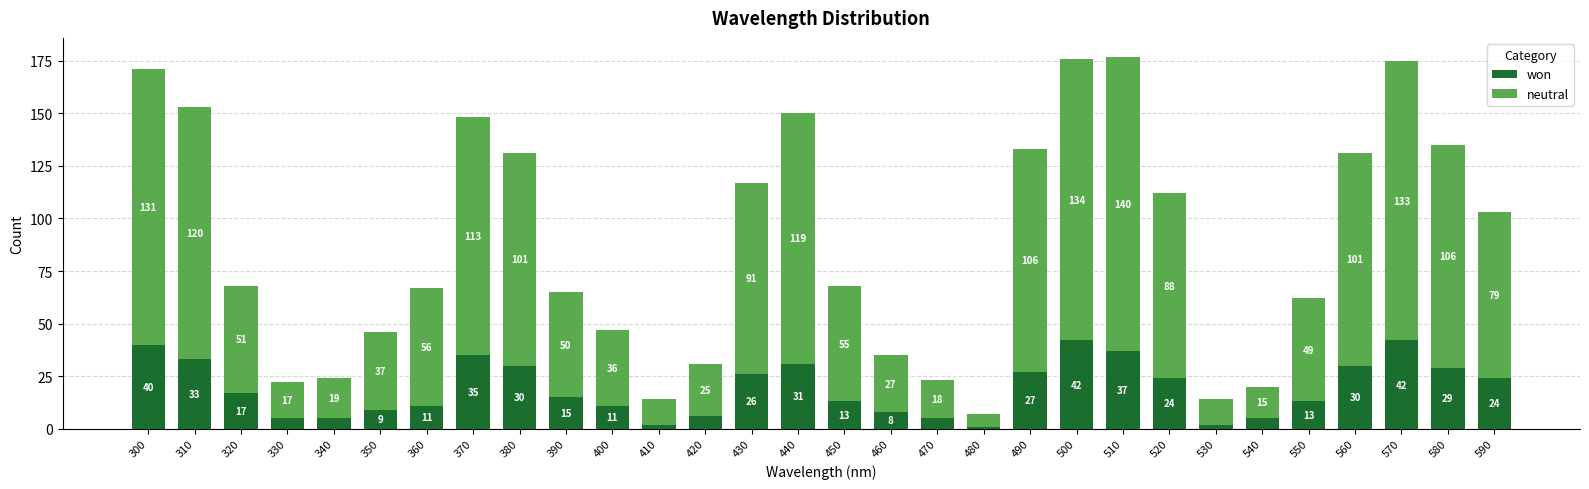

Does the chart contain stacked bars?

Yes